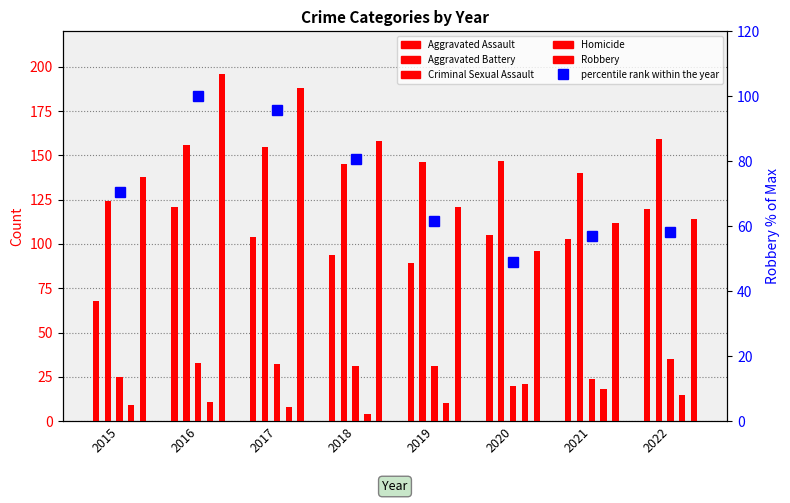

What is the difference between the maximum and second lowest values?

42.9